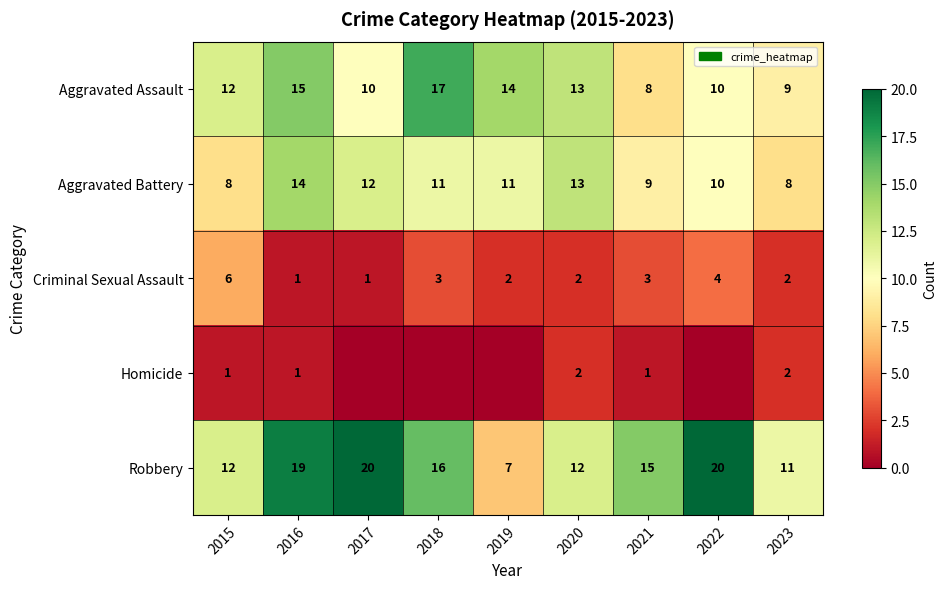

At which label does Aggravated Battery first exceed 11?

2016